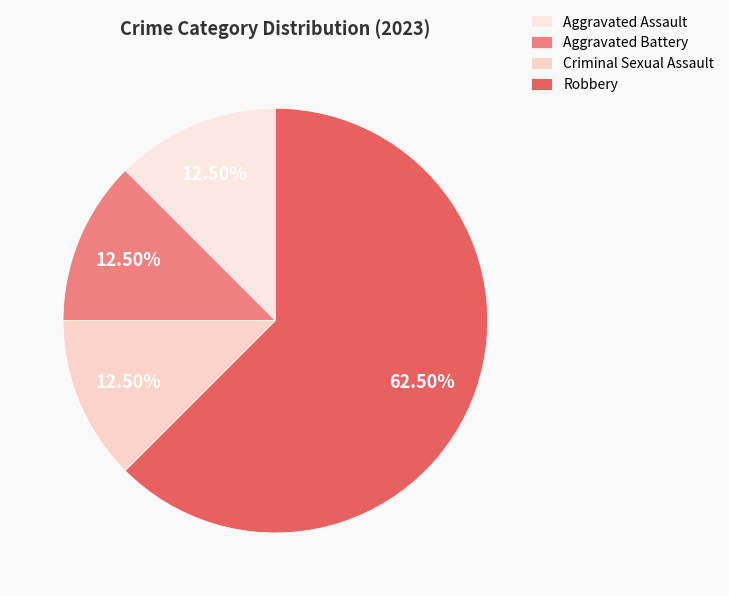

Rank the categories by value from lowest to highest.

Aggravated Assault, Aggravated Battery, Criminal Sexual Assault, Robbery